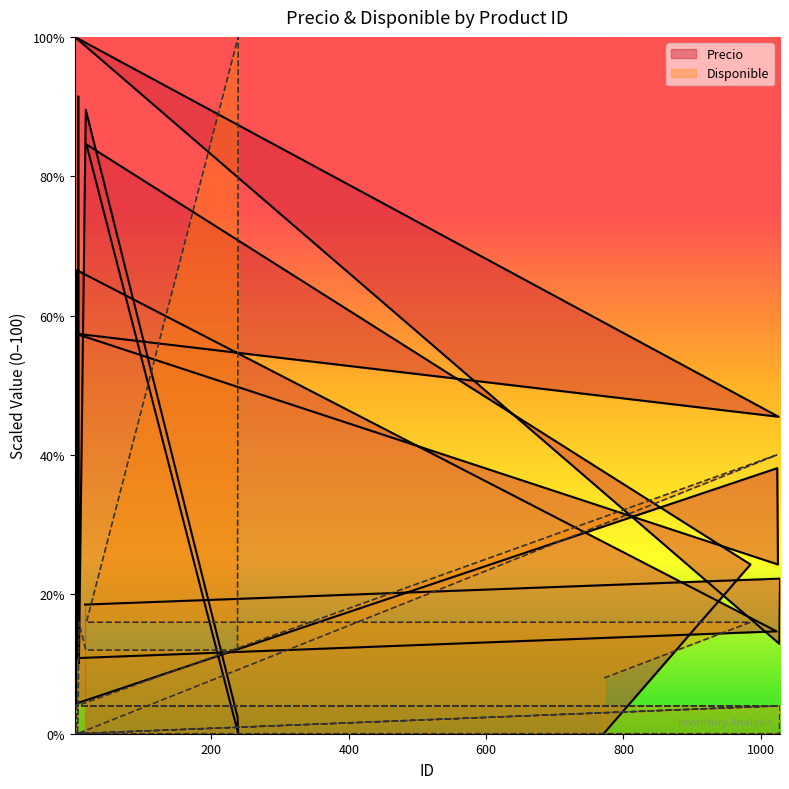

What is the difference between the maximum and second lowest values in the Precio series?

99.9